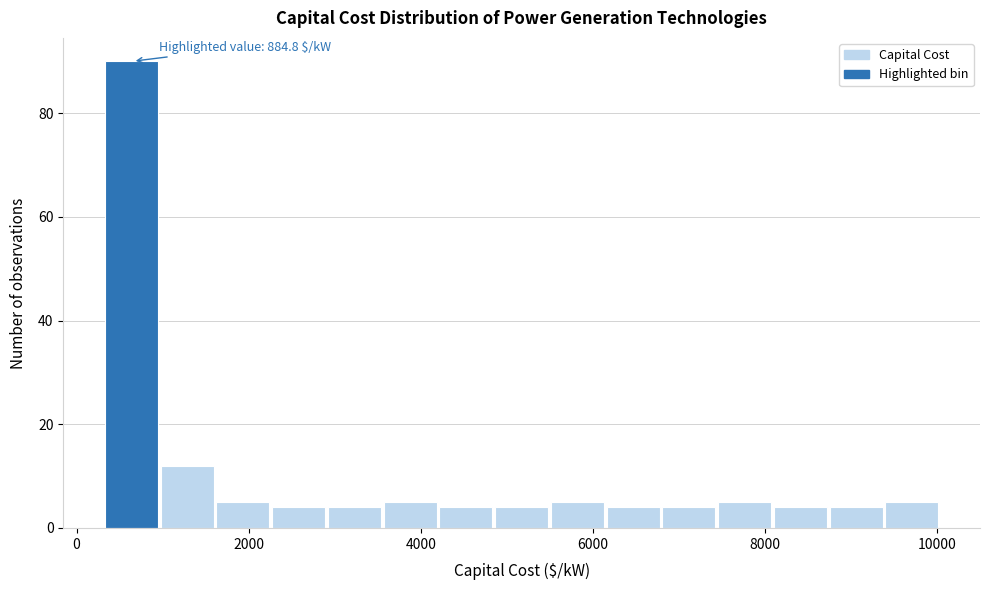

Around what value on the x-axis is the tallest bar? Give the approximate position of its centre, as read against the axis.

600